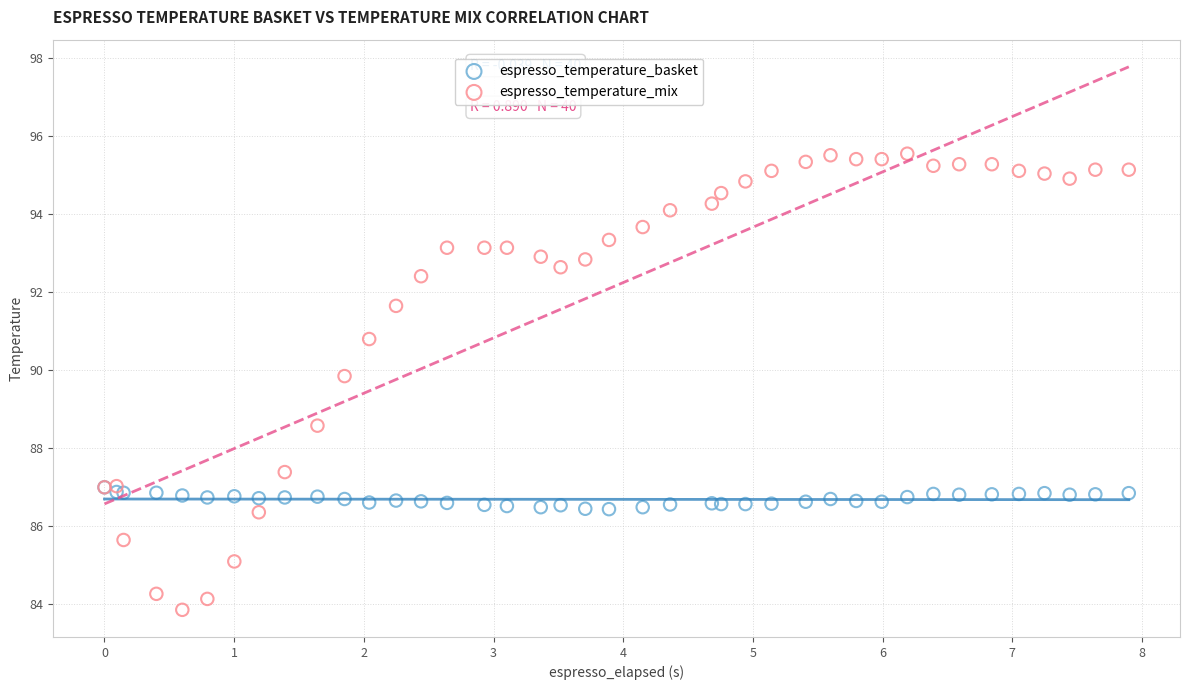

Across all series, what Y value is closest to 89?

88.6